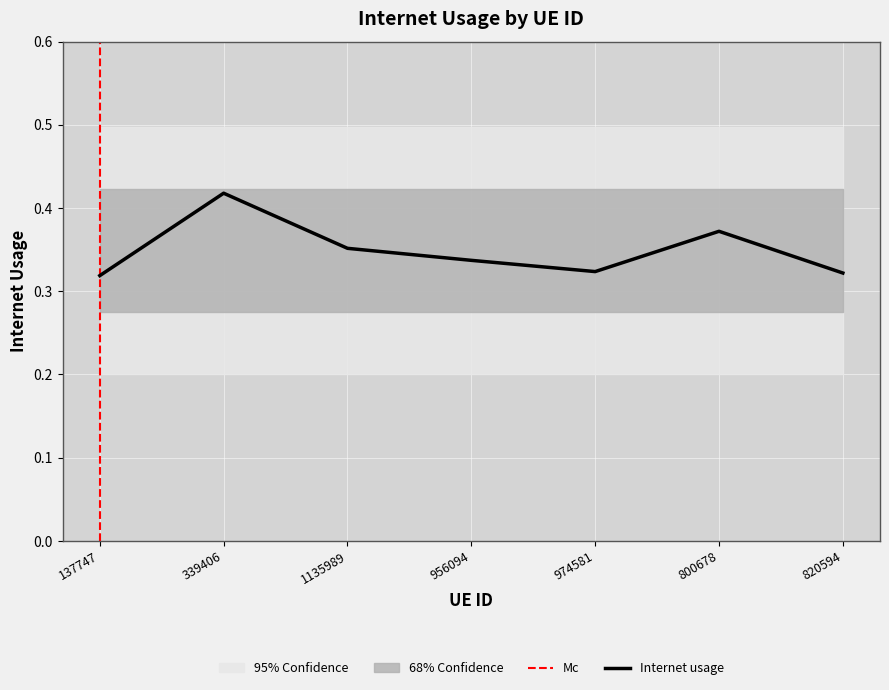

Reading left to right, transcribe all the data shown in this chart.

137747=0.3	339406=0.4	1135989=0.4	956094=0.3	974581=0.3	800678=0.4	820594=0.3